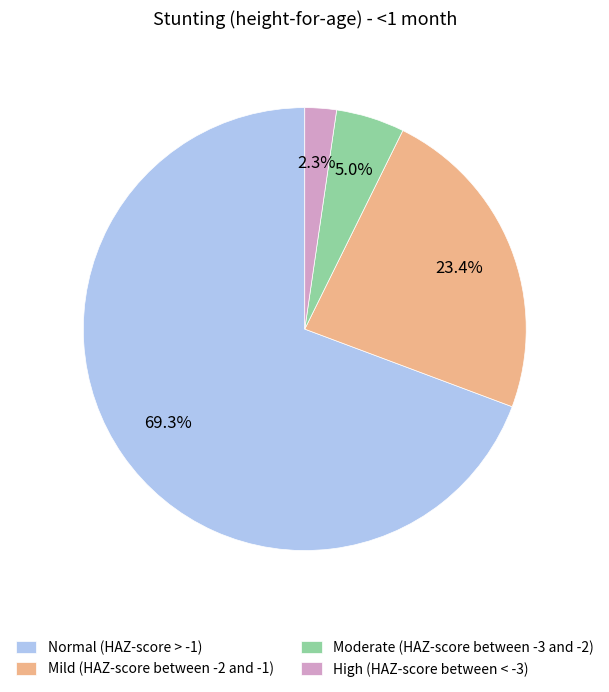

How many slices are in this pie chart?

4